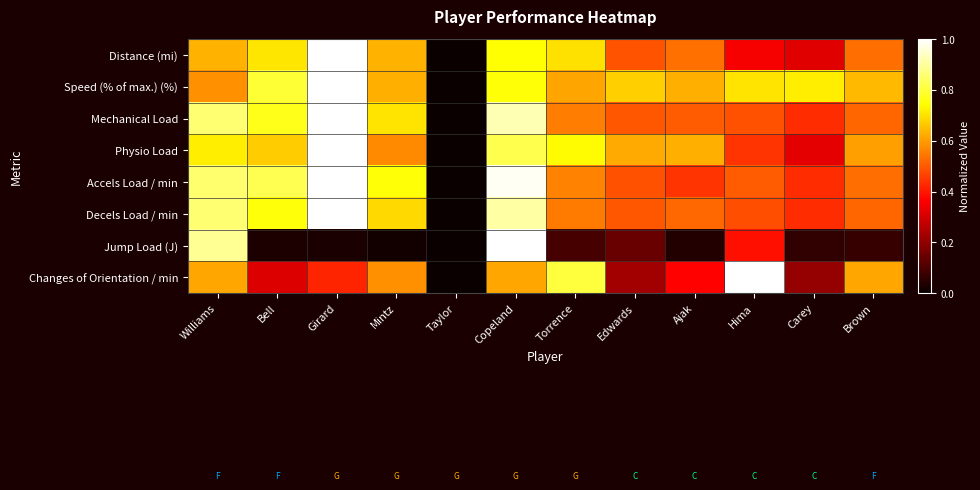

How many data points does each series have?

12